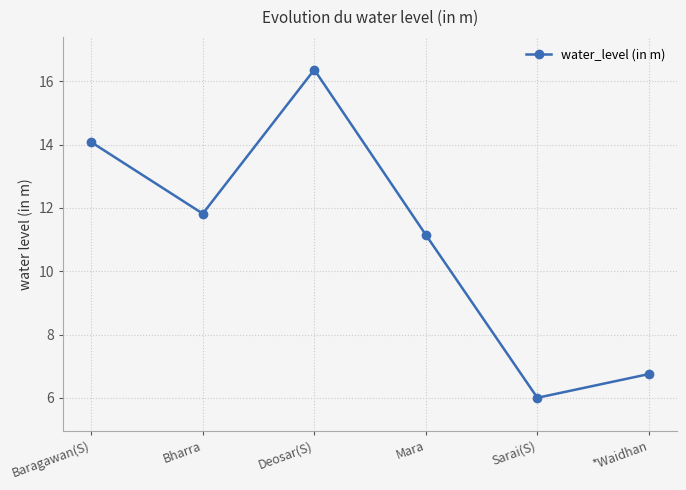

What is the greatest value displayed?

16.4